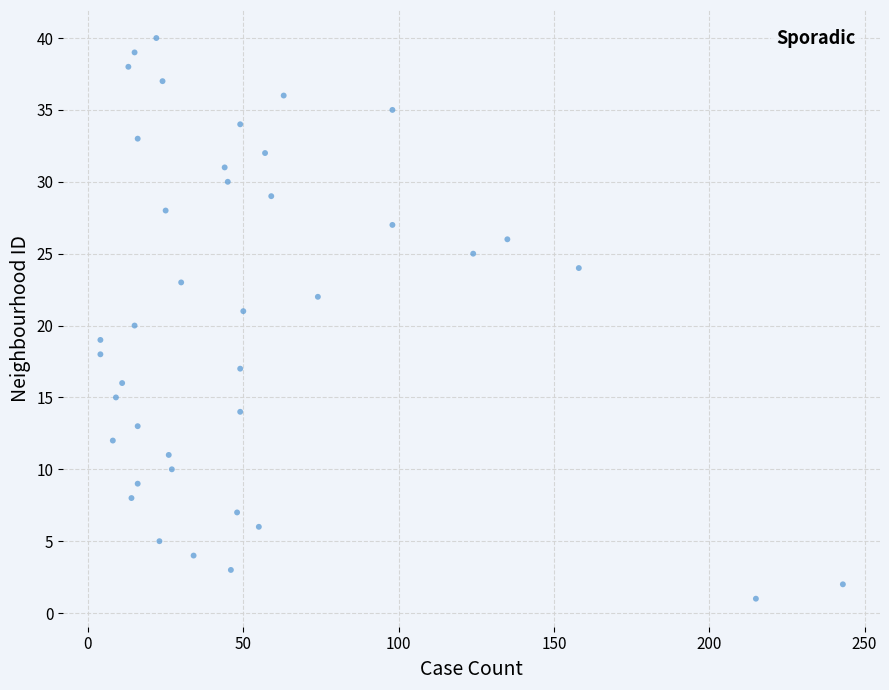

What is the range of Y values (max minus min)?

39